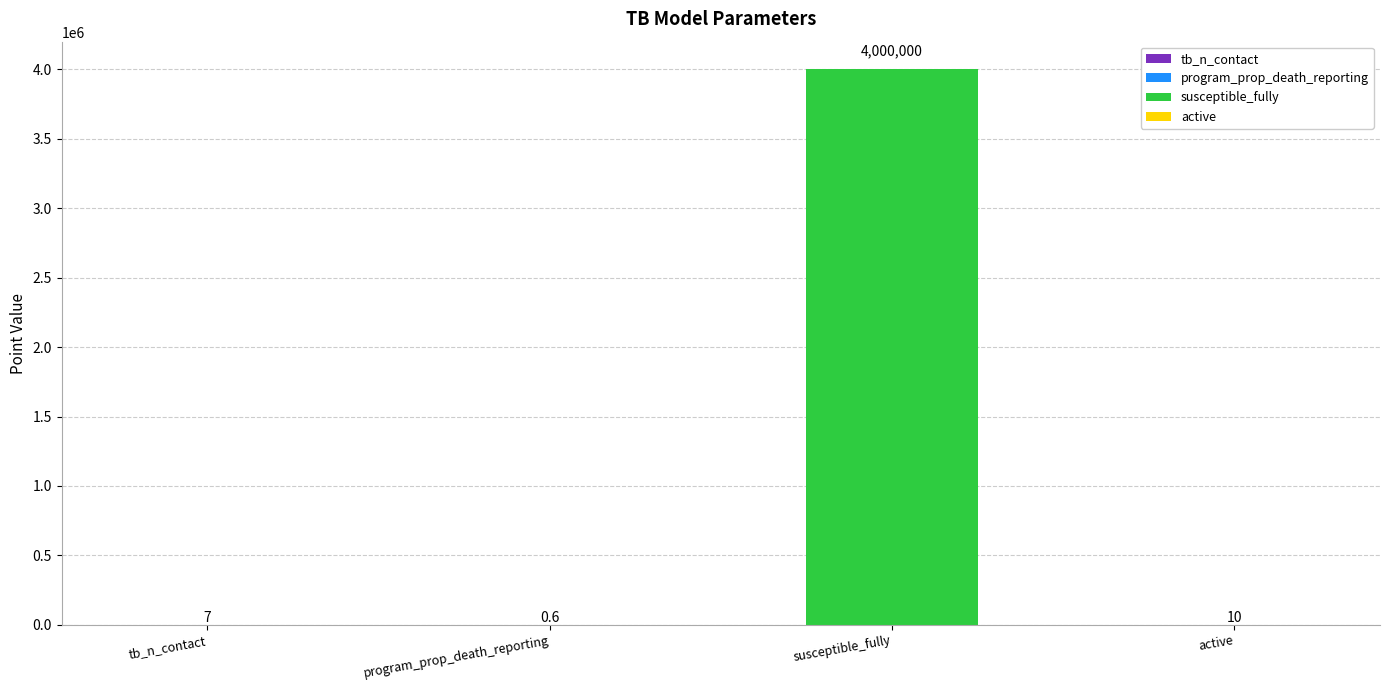

Are the bars horizontal?

No